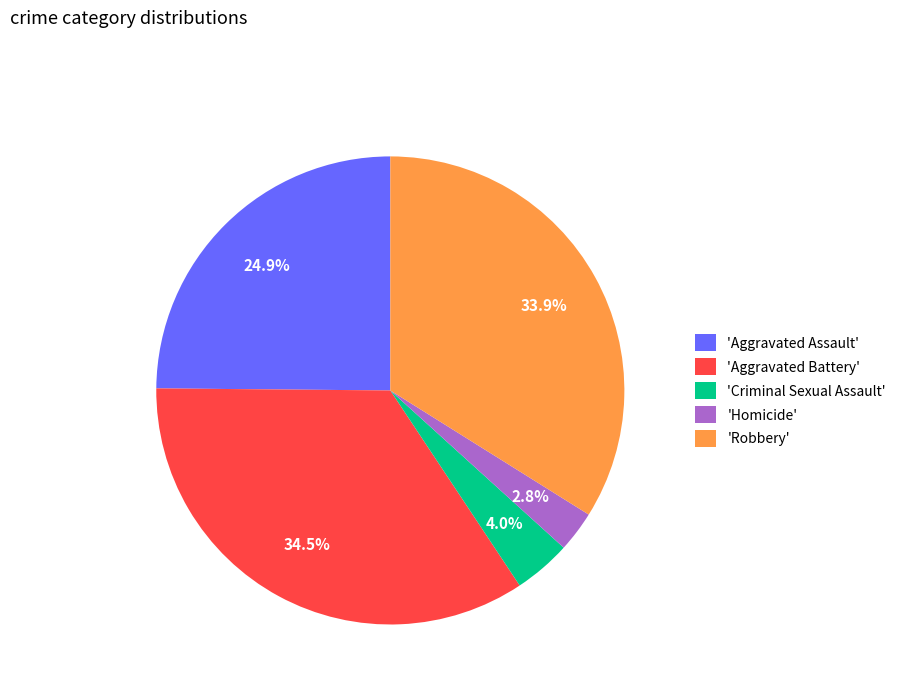

Which category has the biggest portion of the pie?

'Aggravated Battery'